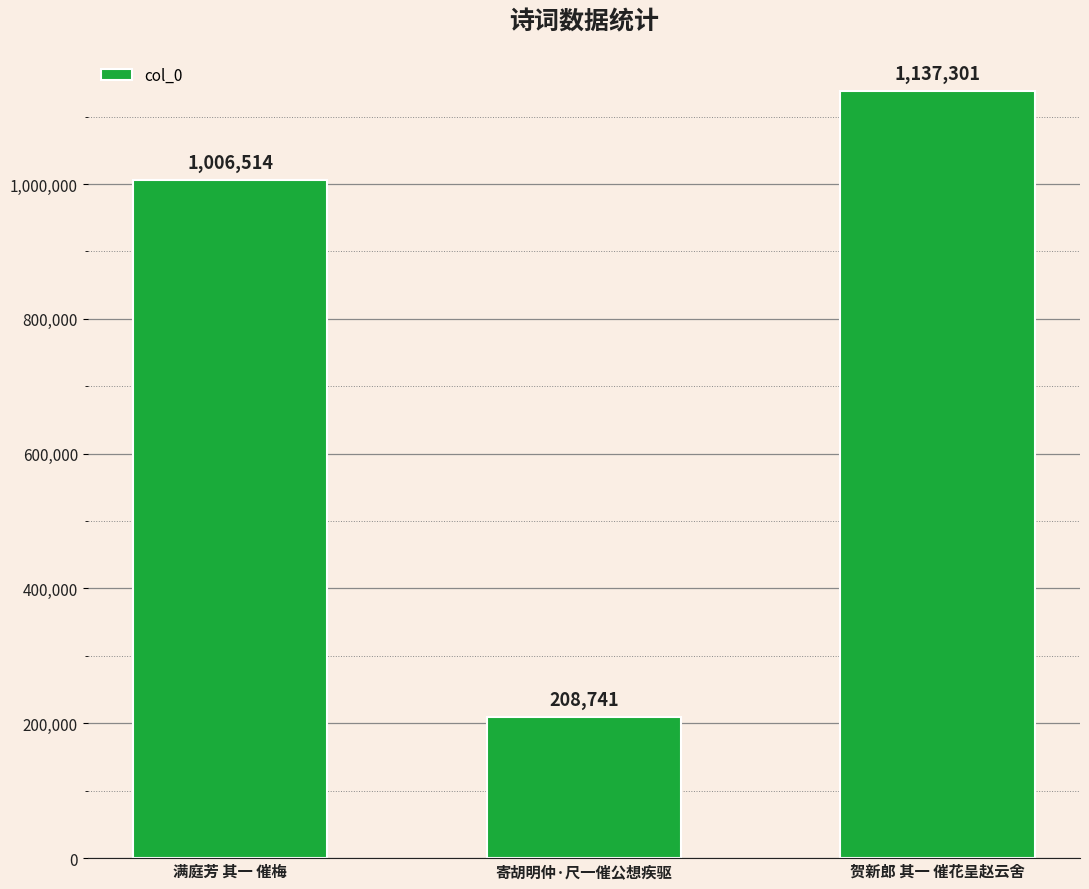

The chart shows a value of 1353212 at 满庭芳 其一 催梅. True or false?

False